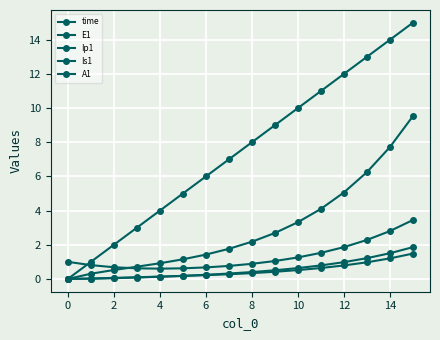

What is the label of the 15th point from the left?

14